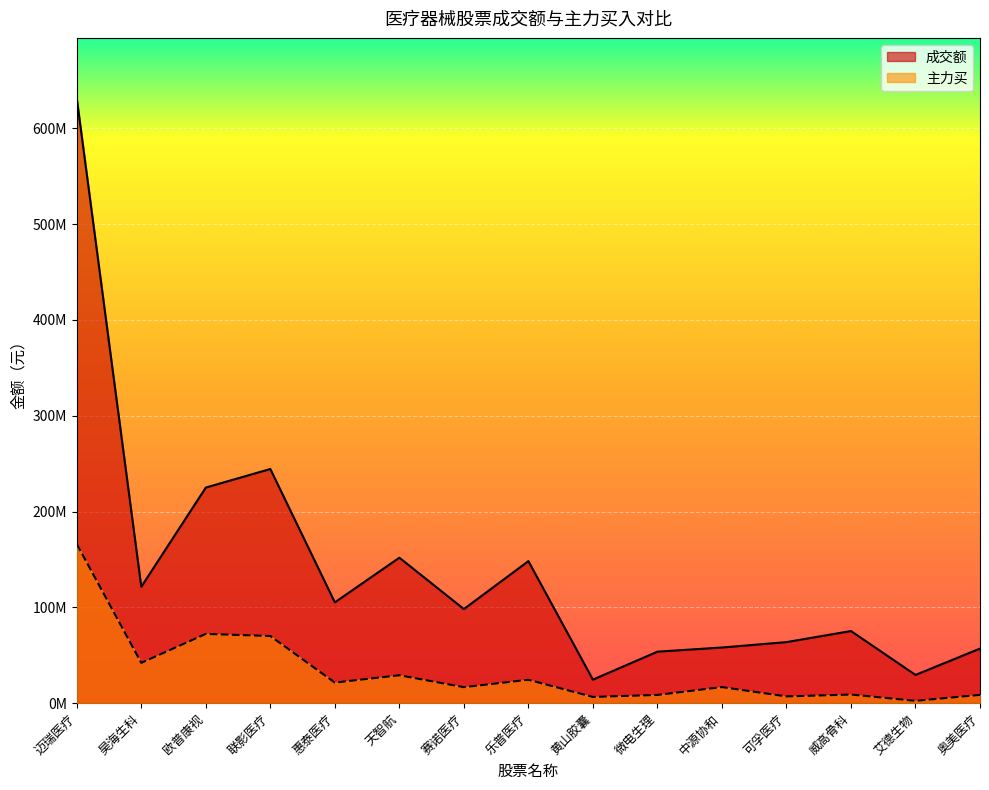

True or false: 成交额 has a value of 105247272 at 惠泰医疗.

True